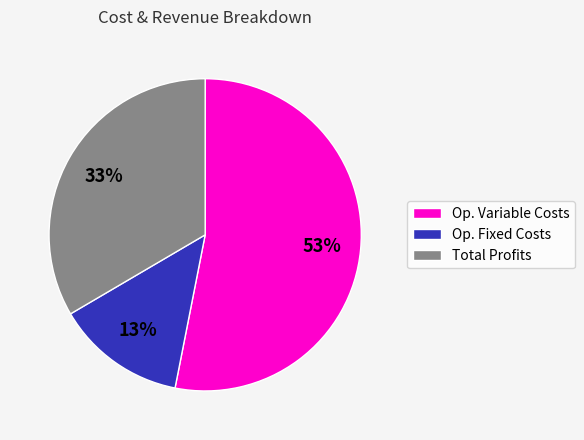

The Op. Variable Costs slice represents 53% of the pie. True or false?

True